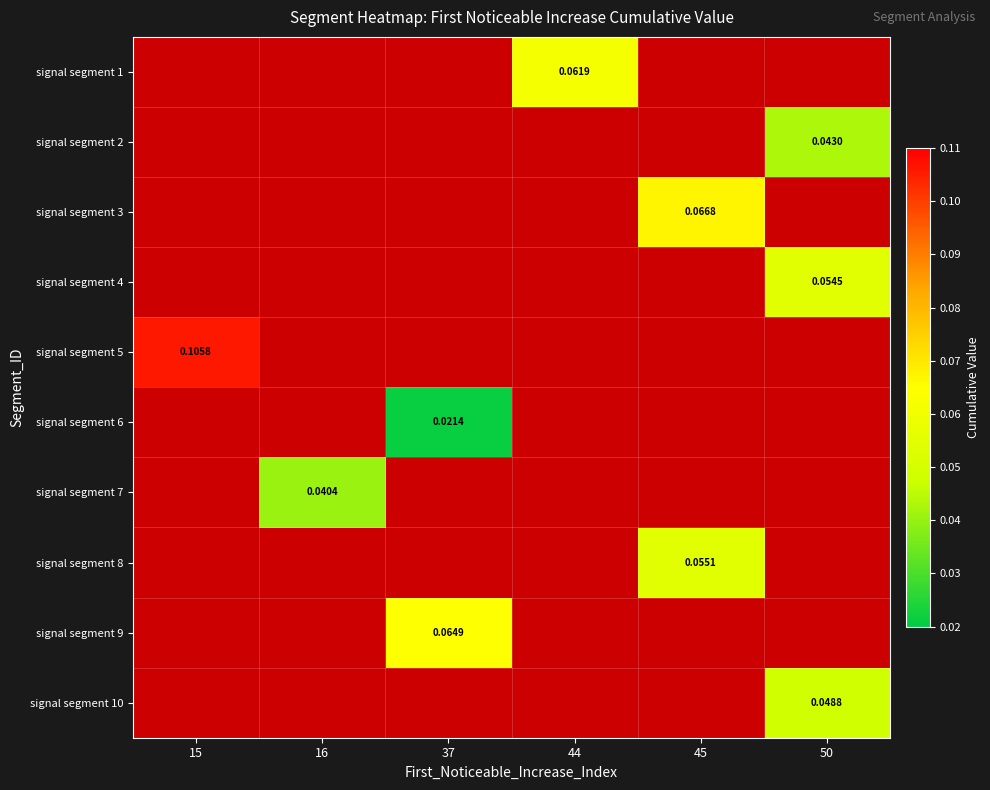

Is it true that signal segment 7 equals 0.0 at 16?

False